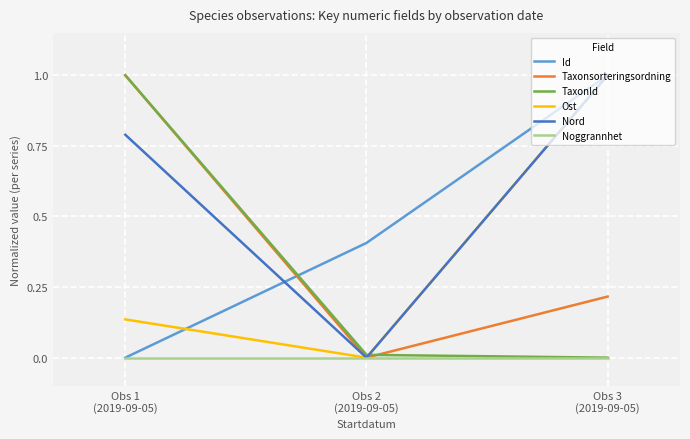

What is the difference between the Ost values at Obs 2
(2019-09-05) and Obs 3
(2019-09-05)?

1.0